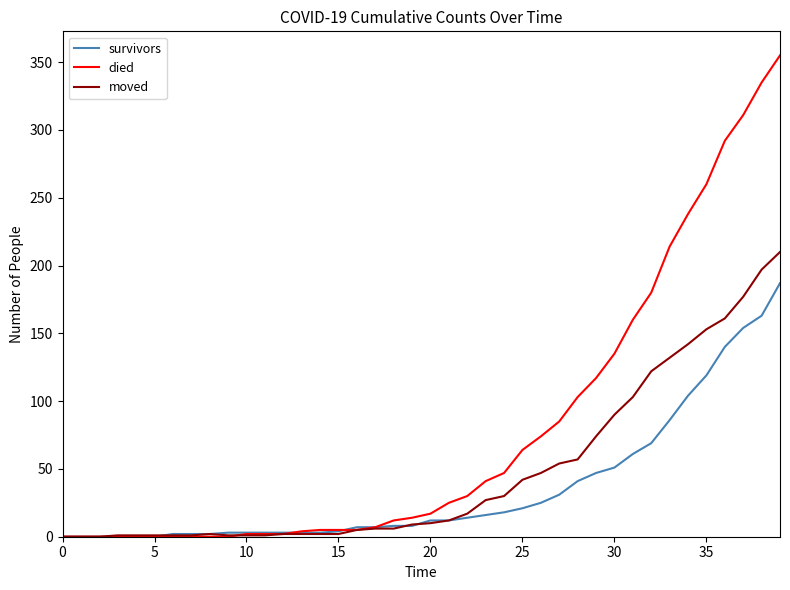

What is the difference between the maximum and minimum values in the survivors series?

187